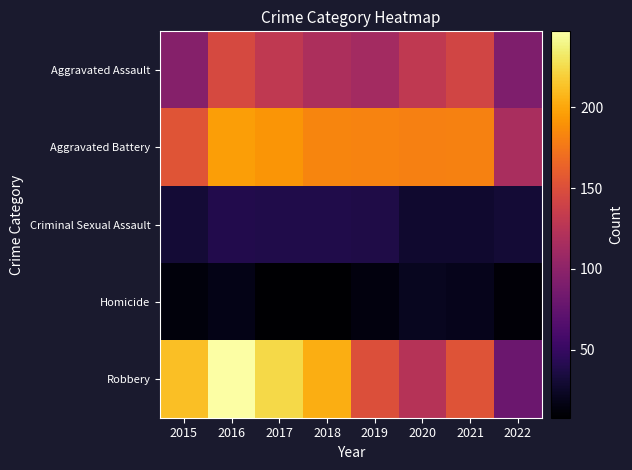

Reading left to right, extract all data points from this chart.

Aggravated Assault: 2015=95	2016=146	2017=131	2018=119	2019=113	2020=131	2021=142	2022=92
Aggravated Battery: 2015=154	2016=196	2017=191	2018=183	2019=182	2020=180	2021=181	2022=117
Criminal Sexual Assault: 2015=31	2016=39	2017=38	2018=38	2019=37	2020=28	2021=28	2022=31
Homicide: 2015=13	2016=18	2017=8	2018=8	2019=14	2020=22	2021=20	2022=11
Robbery: 2015=212	2016=247	2017=224	2018=204	2019=150	2020=124	2021=153	2022=80